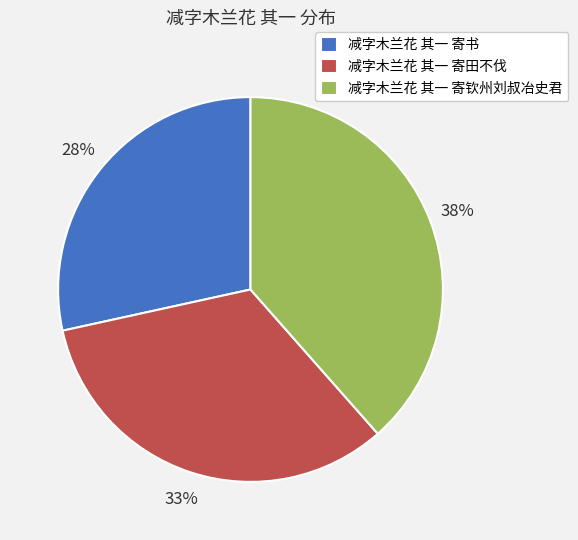

To the nearest percent, what is the difference between the largest and smallest slice percentages?

10%